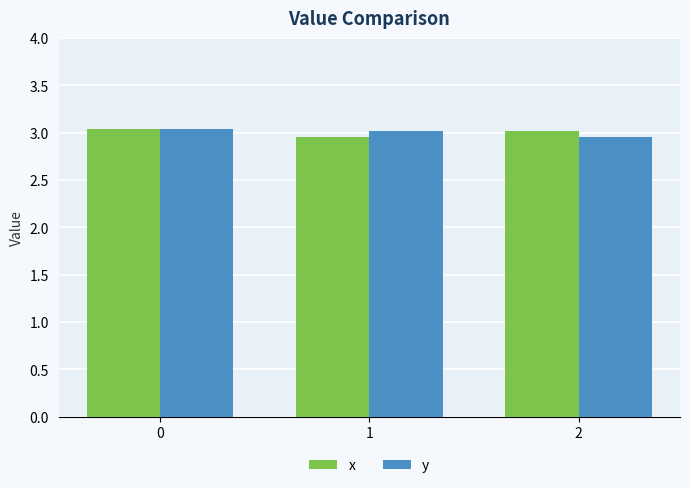

Which category has the lowest value in the y series?

2